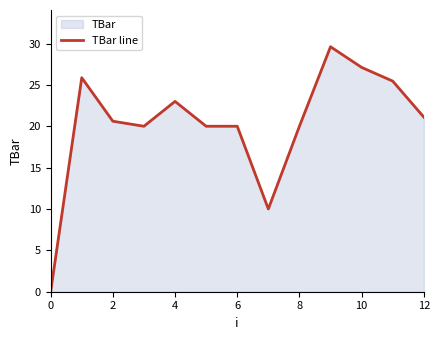

Is it true that the value at 12 is 21.1?

True